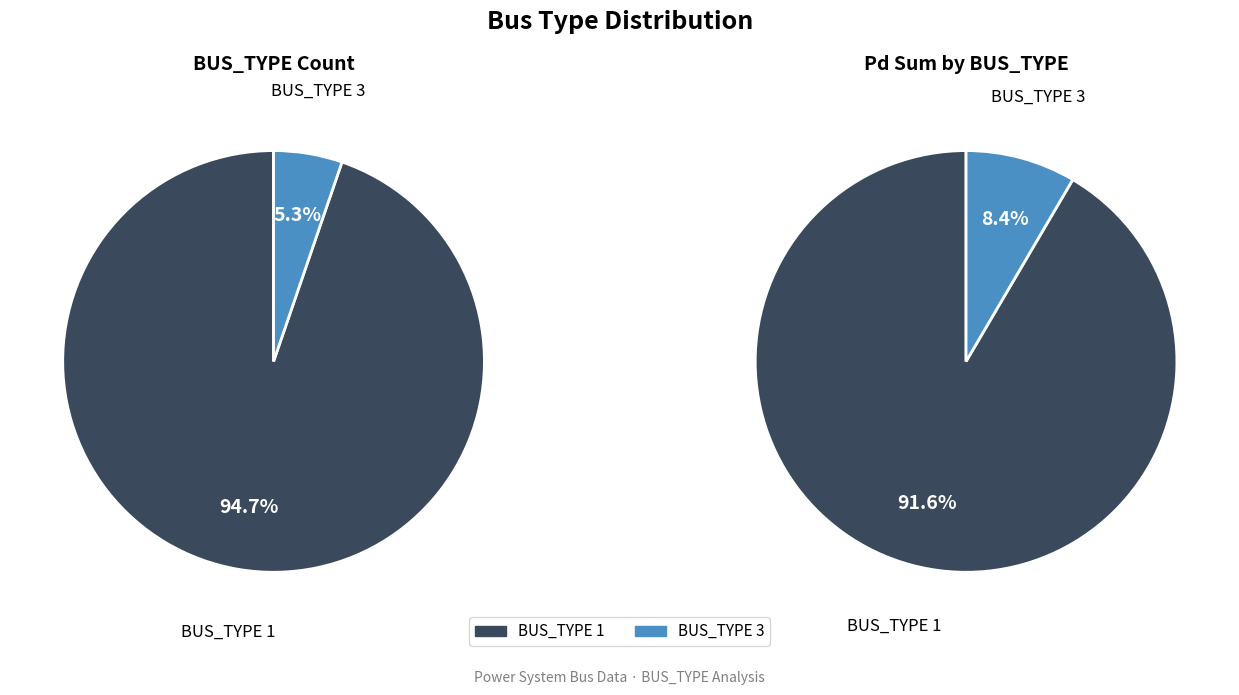

What is the largest slice in the pie chart?

BUS_TYPE 1